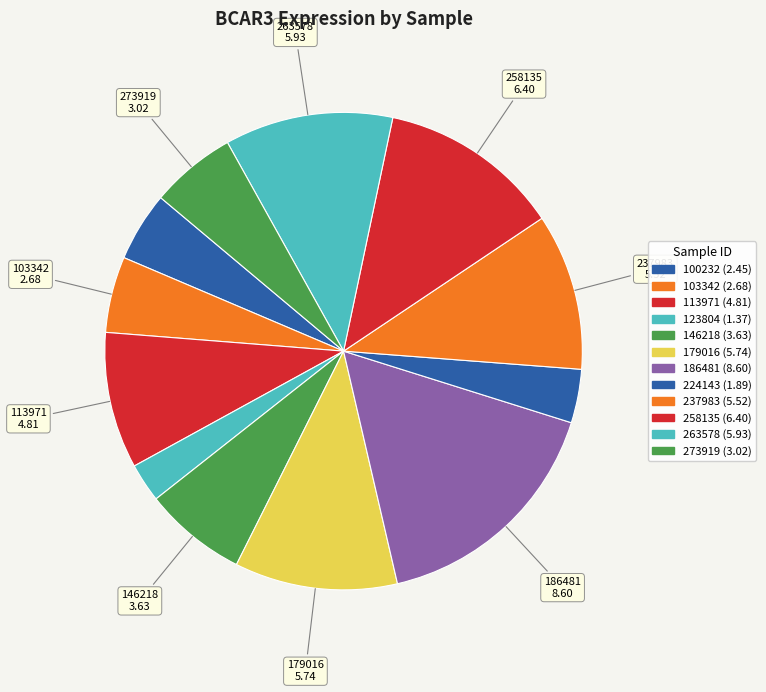

To the nearest percent, what is the difference between the largest and smallest slice percentages?

14%